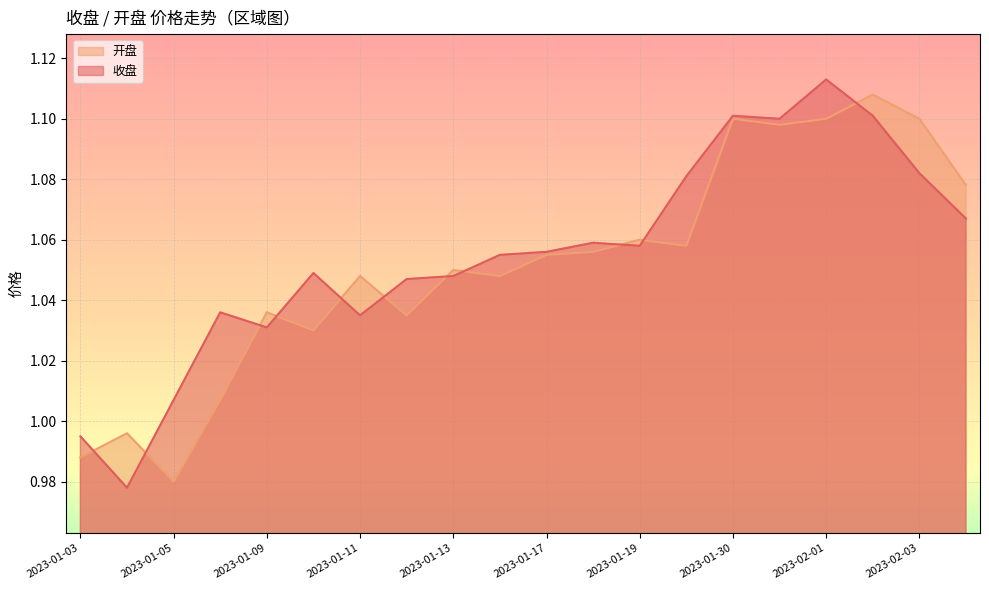

At which label does 收盘 reach its minimum?

2023-01-04